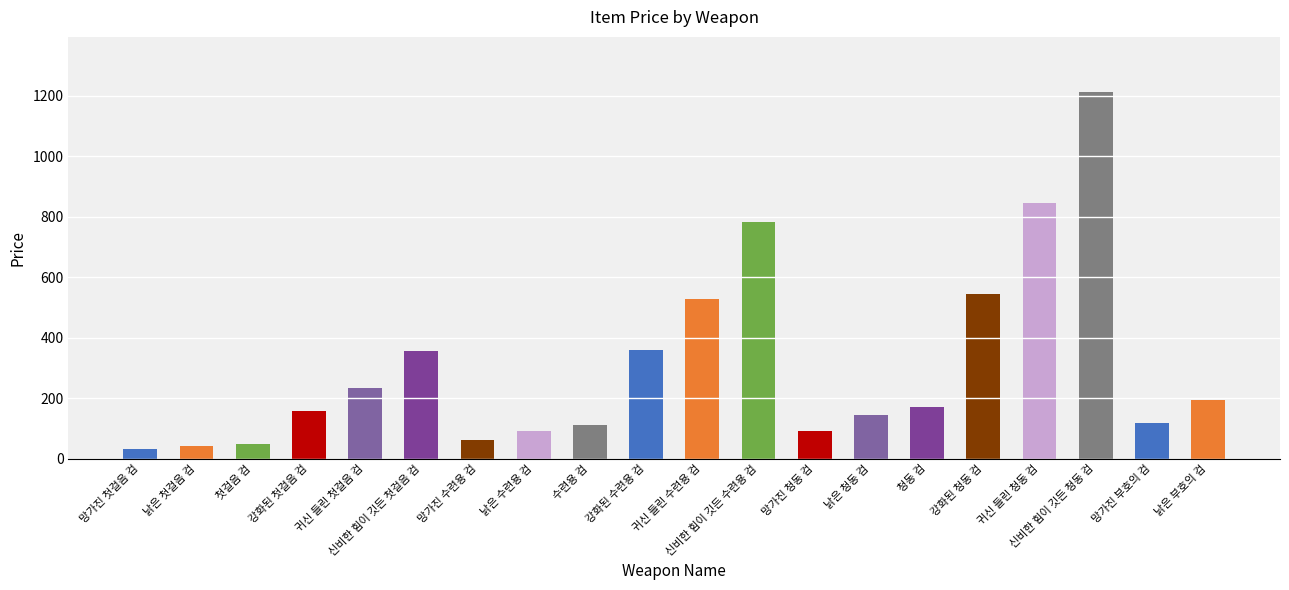

What value does the data have at 귀신 들린 청동 검, to the nearest 100?

800